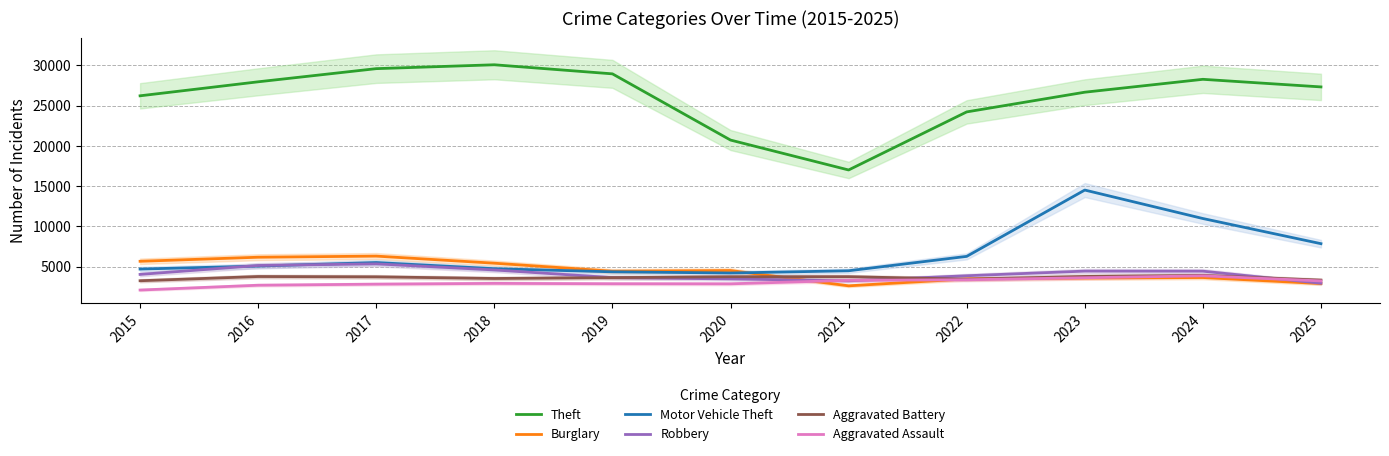

At which category does the chart reach its peak across all series?

2018